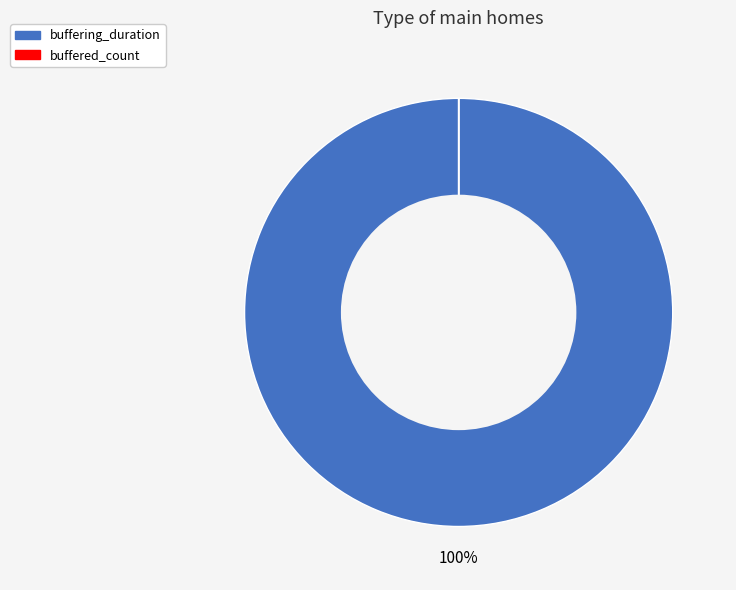

To the nearest percent, what is the difference between the largest and smallest slice percentages?

100%